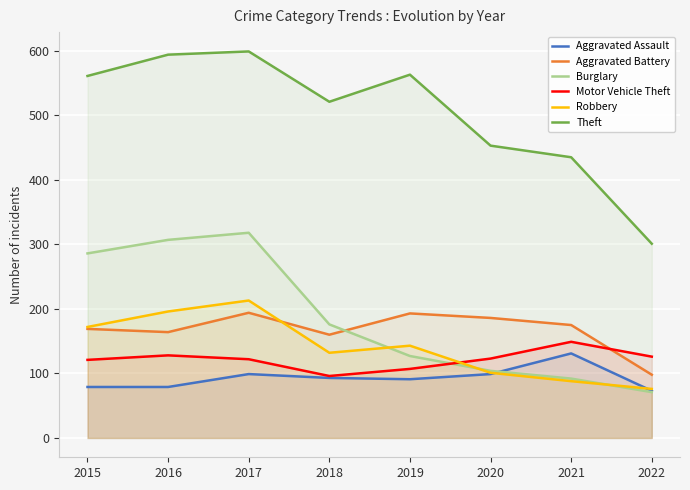

Does the chart display data point markers on the line(s)?

No